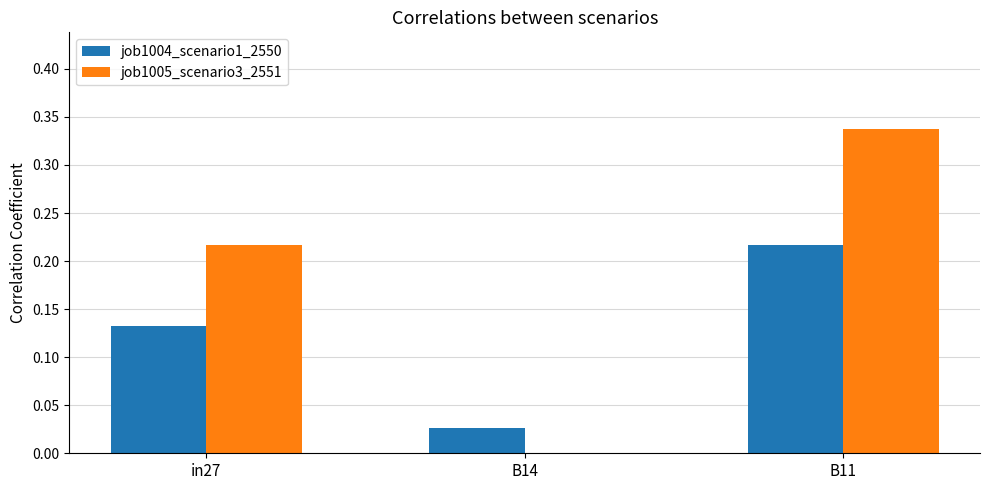

At which category is the sum across all series the highest?

B11